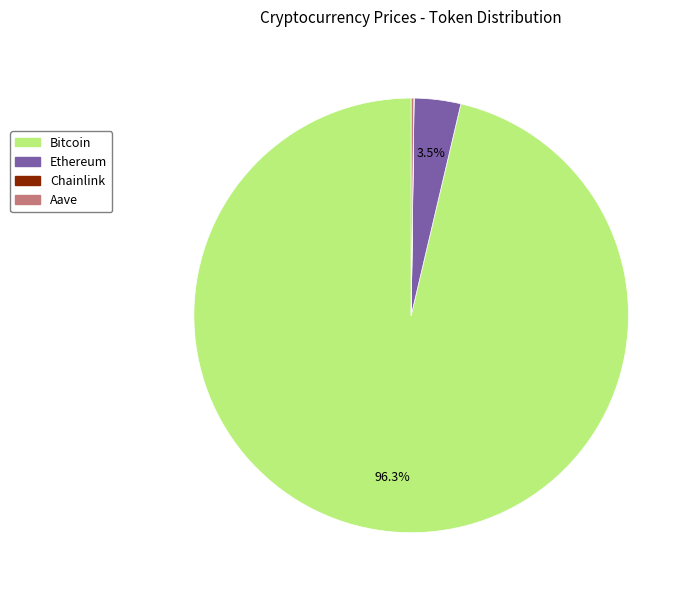

Which category has the biggest portion of the pie?

Bitcoin